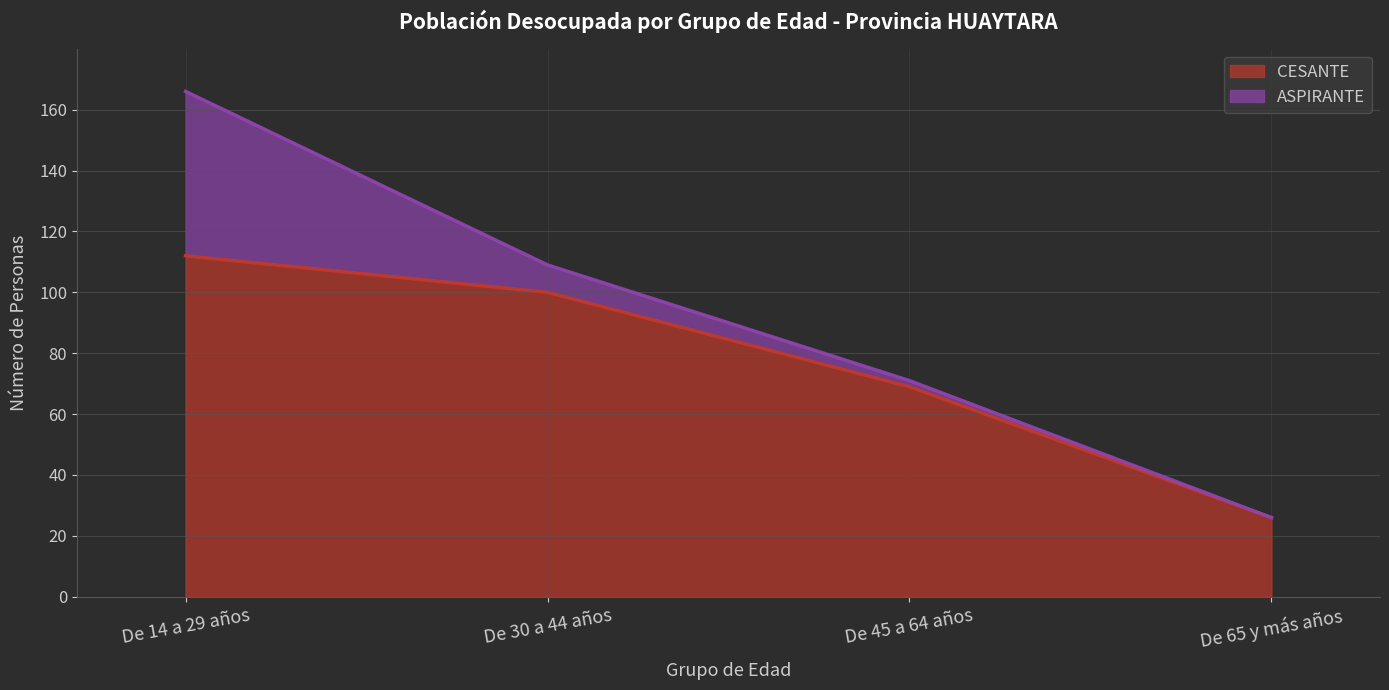

How many values are below 100?

2